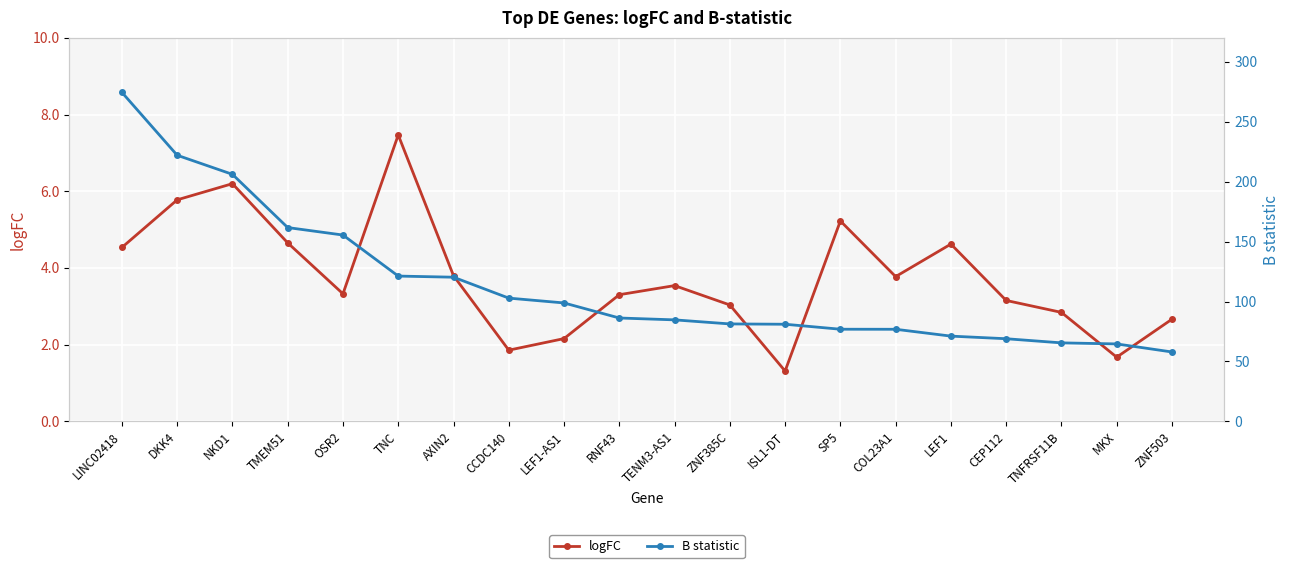

What is the difference between the second highest and minimum values in the B statistic series?

164.2